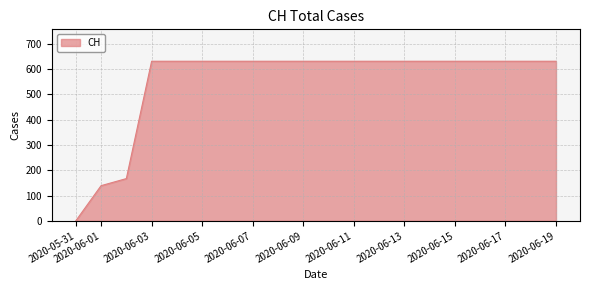

What is the greatest value displayed?

631